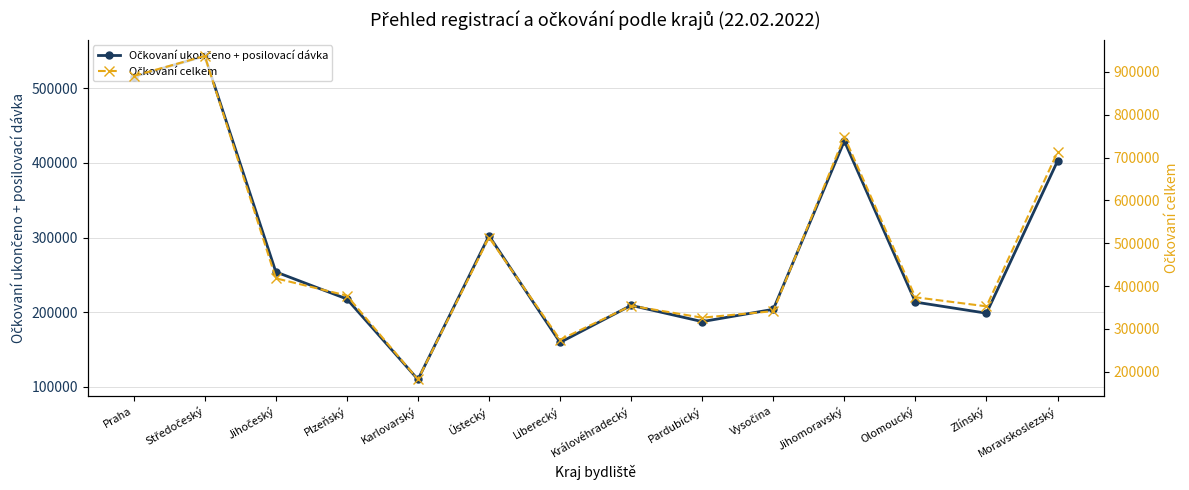

What are all the series names shown in the legend?

Očkovaní ukončeno + posilovací dávka, Očkovaní celkem